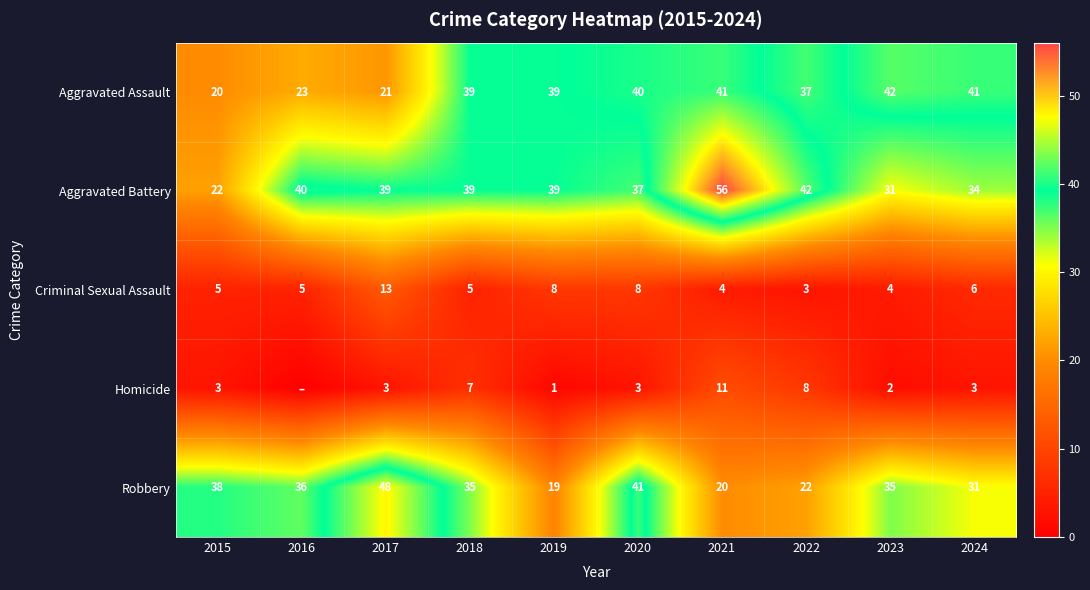

Is the value of Criminal Sexual Assault at 2021 greater than the value of Homicide at 2020?

Yes